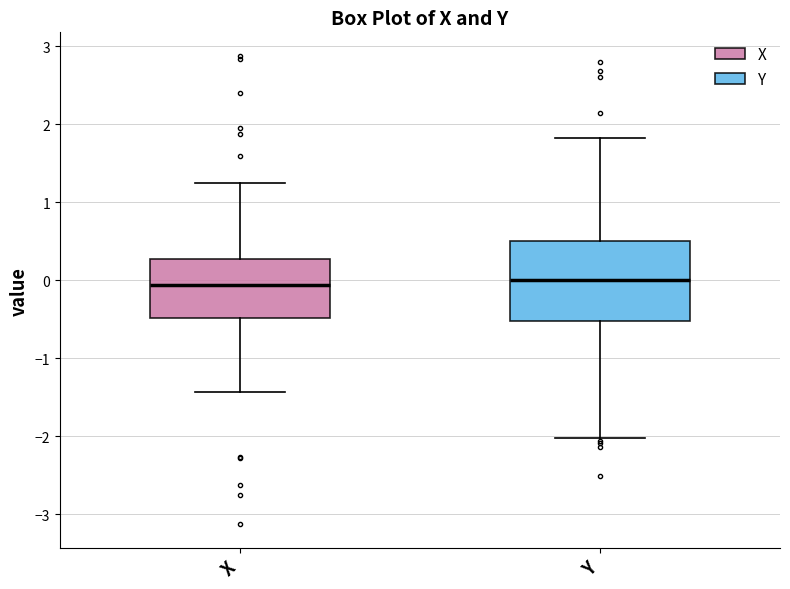

Reading left to right, read every box against the y-axis: the position of its median line, the range the box covers, and the ends of its whiskers. The values are not printed on the chart, so give them approximately, as read against the axis.

X: median -0.1, box -0.5 to 0.3, whiskers -1.4 to 1.3
Y: median 0.0, box -0.5 to 0.5, whiskers -2.0 to 1.8